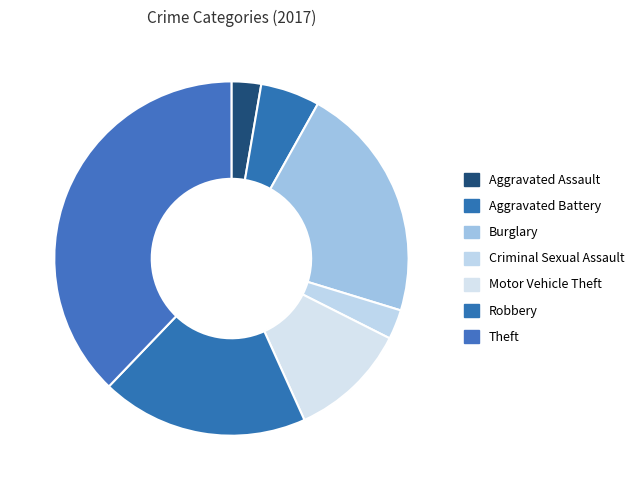

To the nearest percent, what is the difference between the Theft and Aggravated Battery slice percentages?

32%